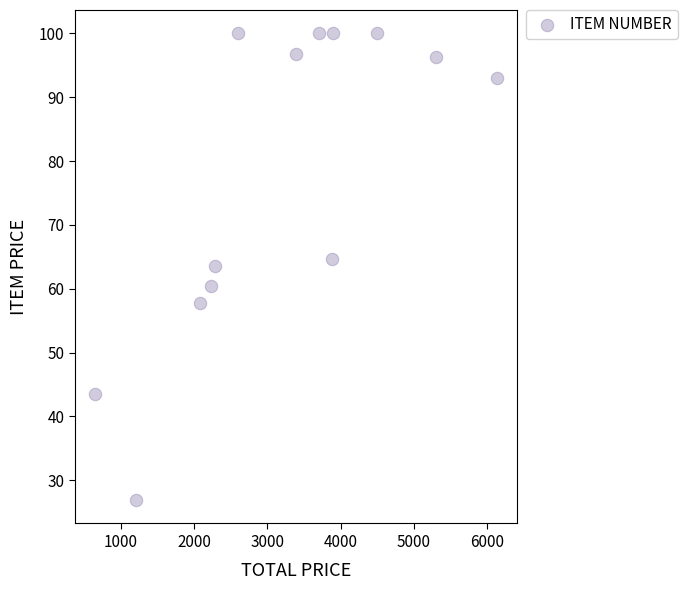

What is the range of X values (max minus min)?

5482.3